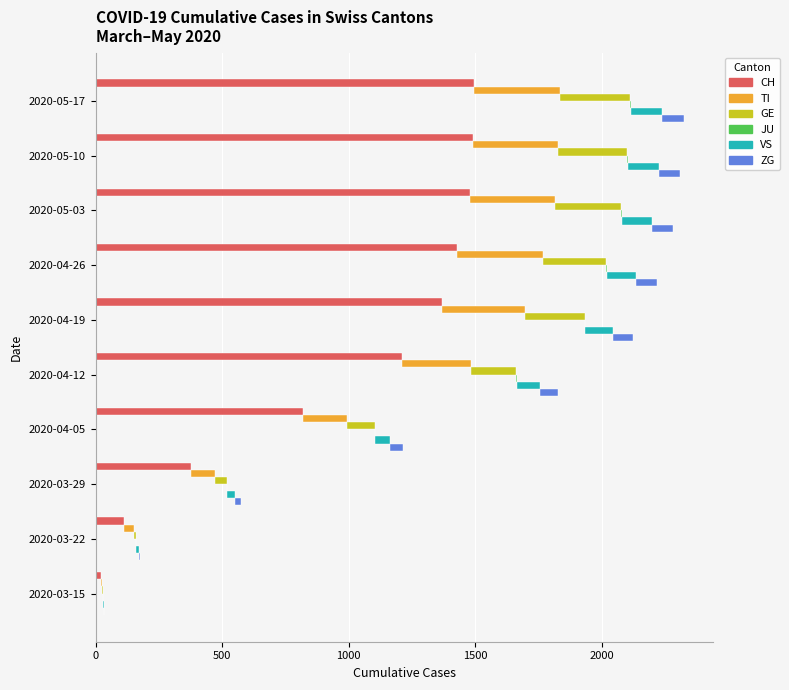

Which series has the largest range (max minus min)?

CH